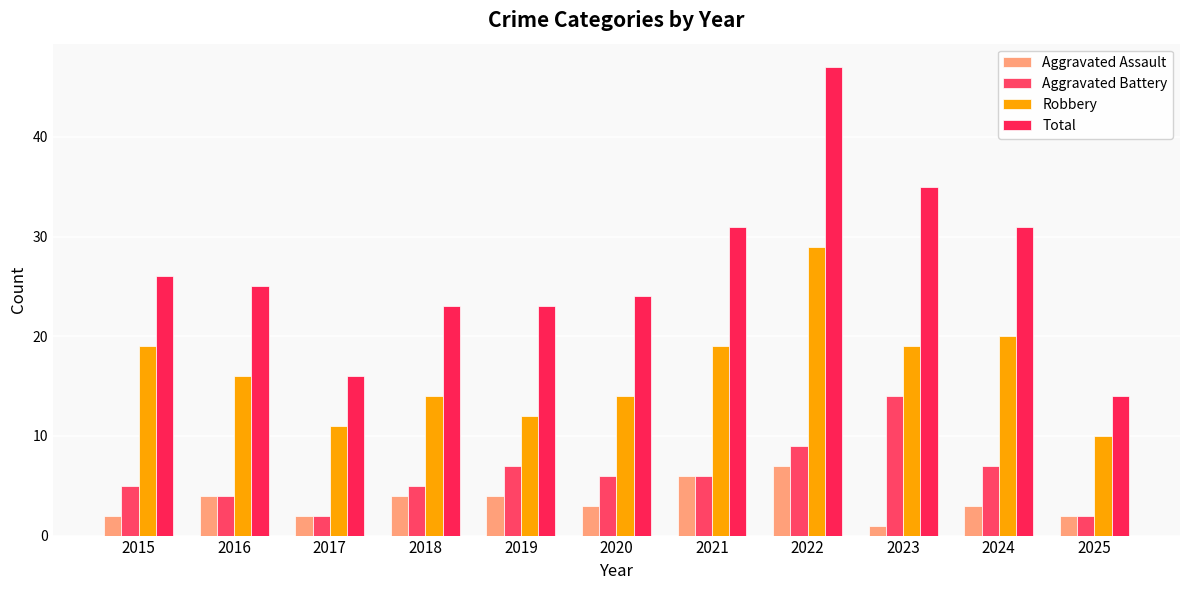

How many bars are there in each group?

4